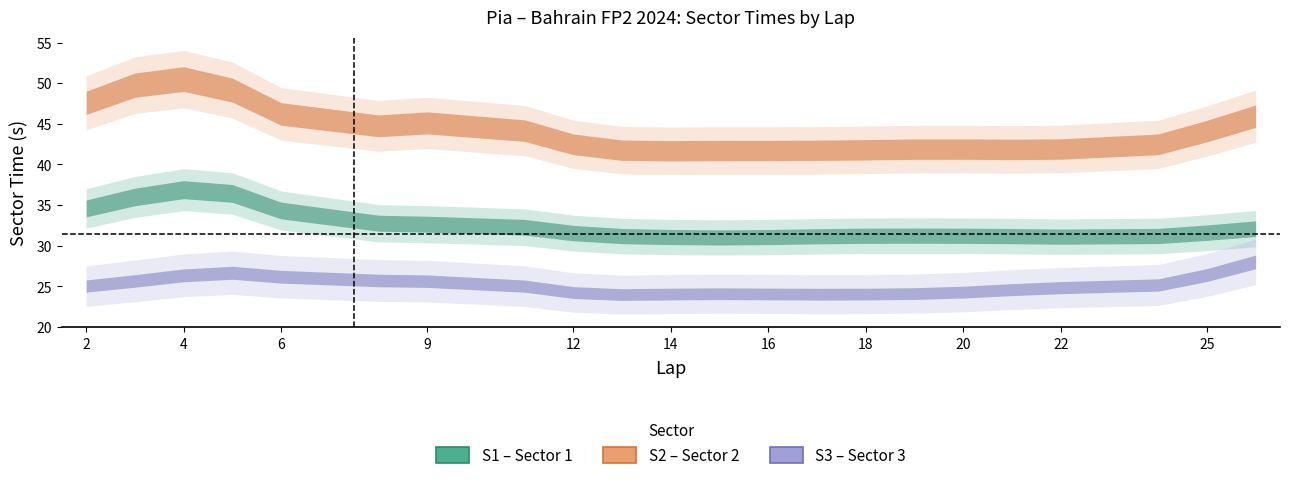

List the series in order of their peak value, highest first.

S2 – Sector 2, S1 – Sector 1, S3 – Sector 3